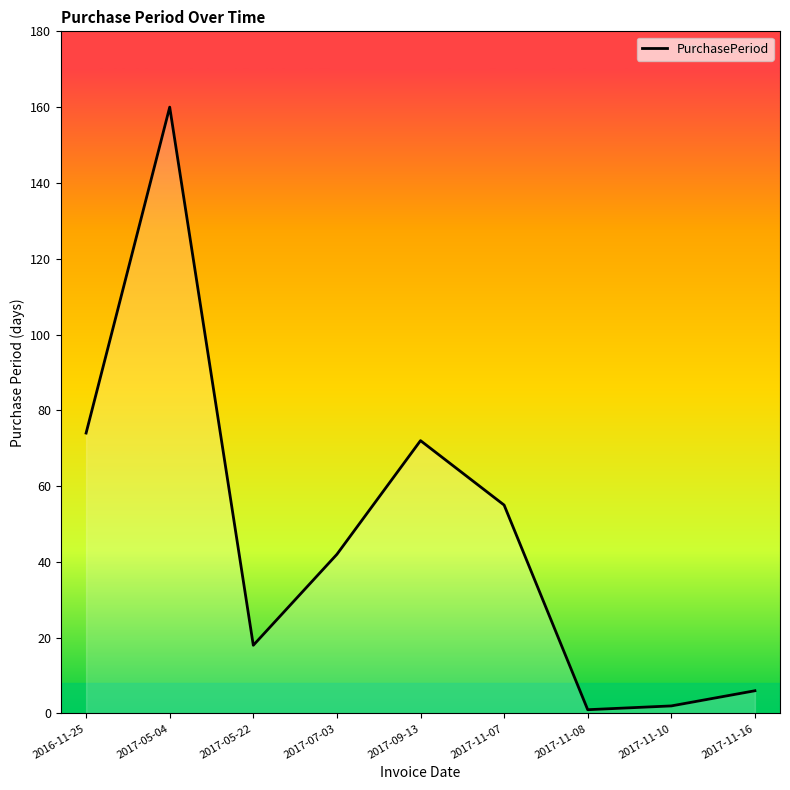

Which category has the highest value across all series?

2017-05-04